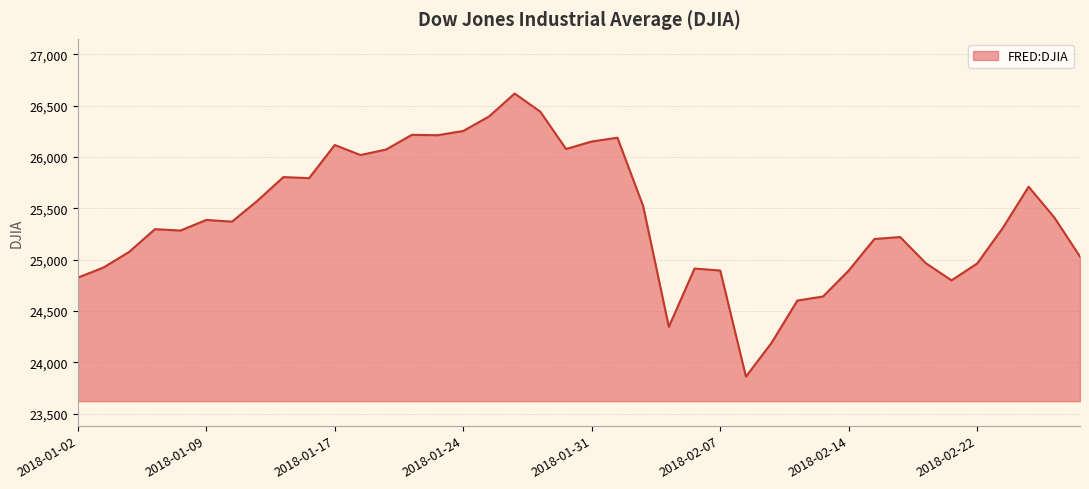

What is the maximum value shown in the chart?

26616.7